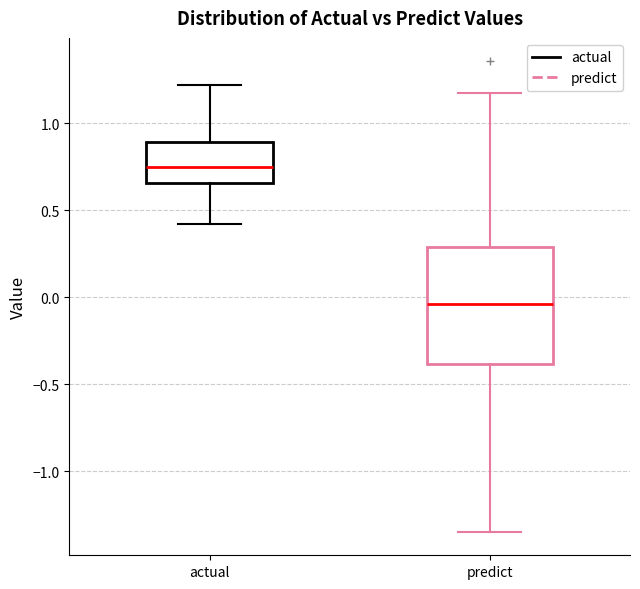

Which box's median line is the highest?

actual